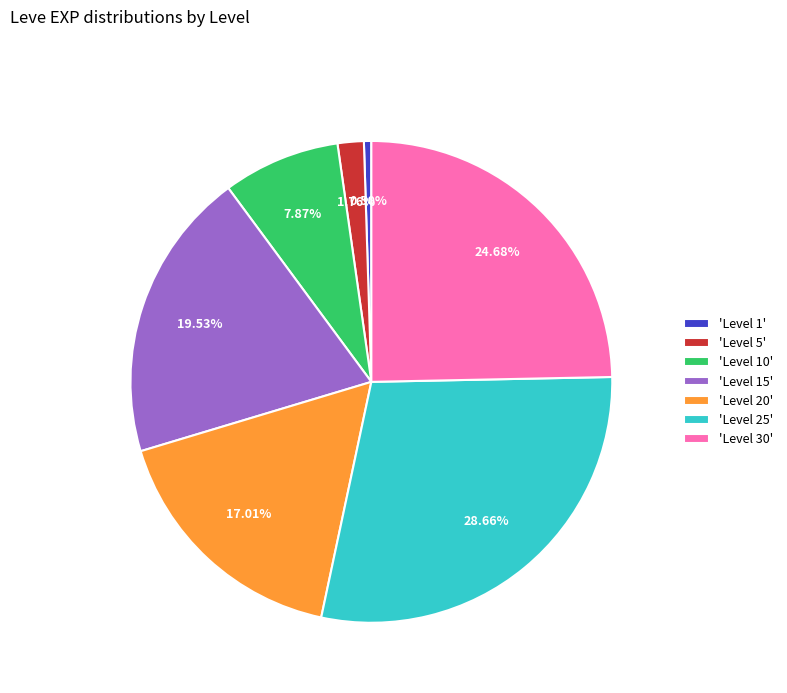

How many slices are in this pie chart?

7